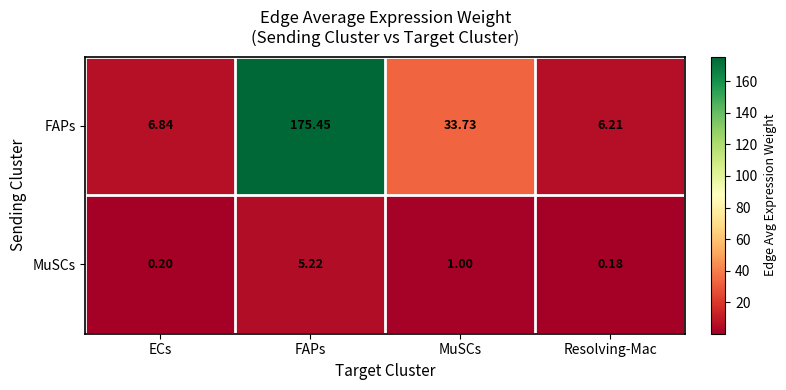

Which category has the lowest value across all series?

Resolving-Mac